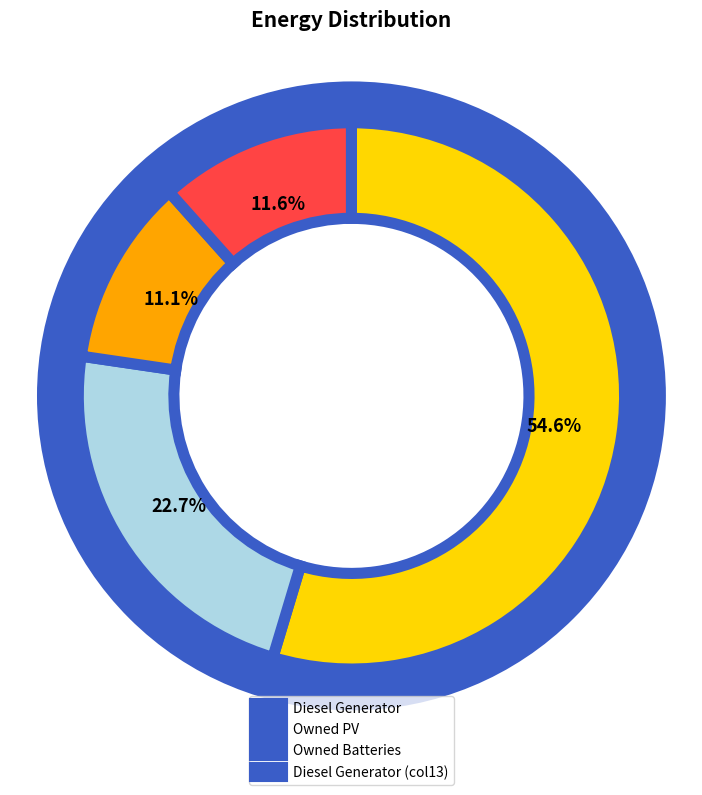

How much of the chart is everything except Owned PV?

74.3%